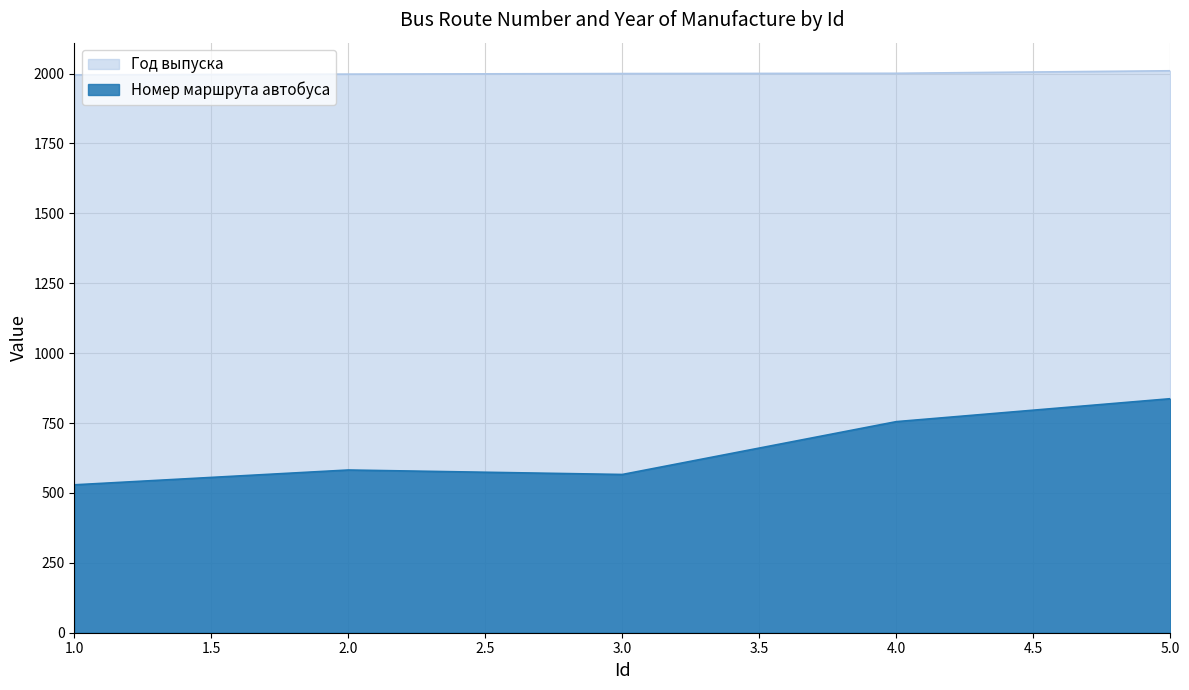

True or false: Год выпуска and Номер маршрута автобуса cross at least once.

False